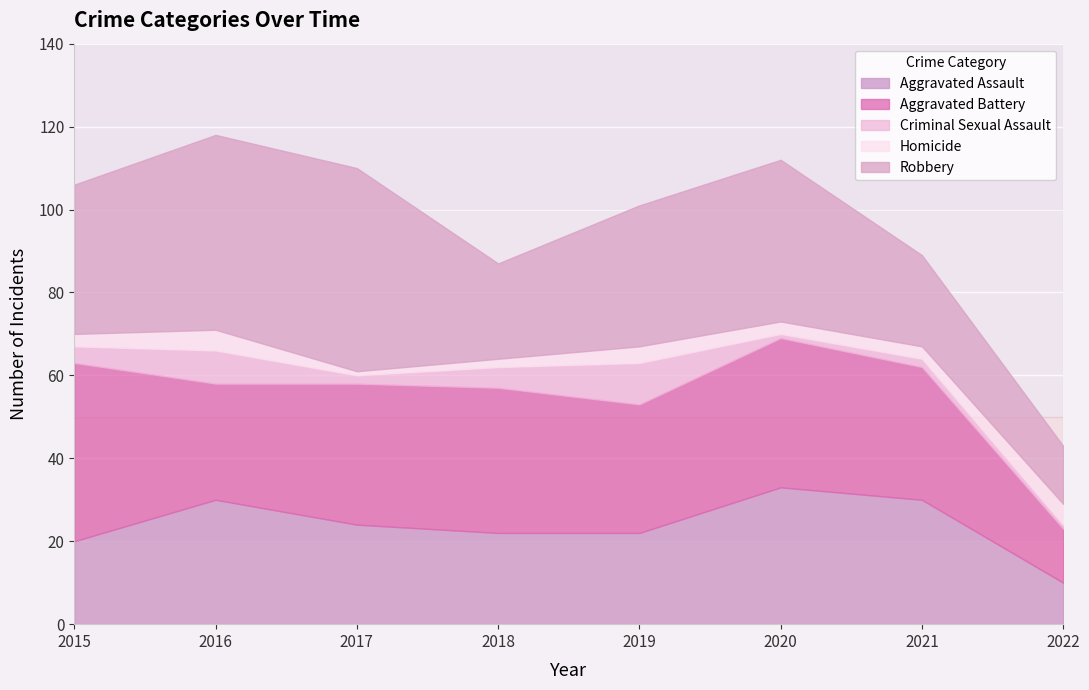

Is the value of Homicide at 2016 greater than the value of Criminal Sexual Assault at 2021?

Yes